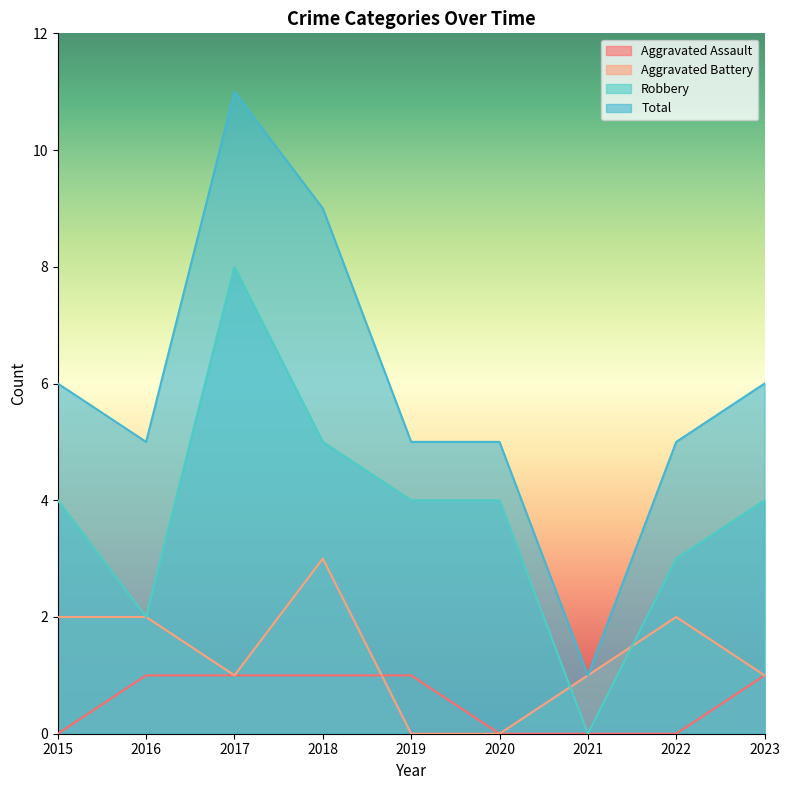

The Aggravated Battery series shows 1 at 2016. True or false?

False